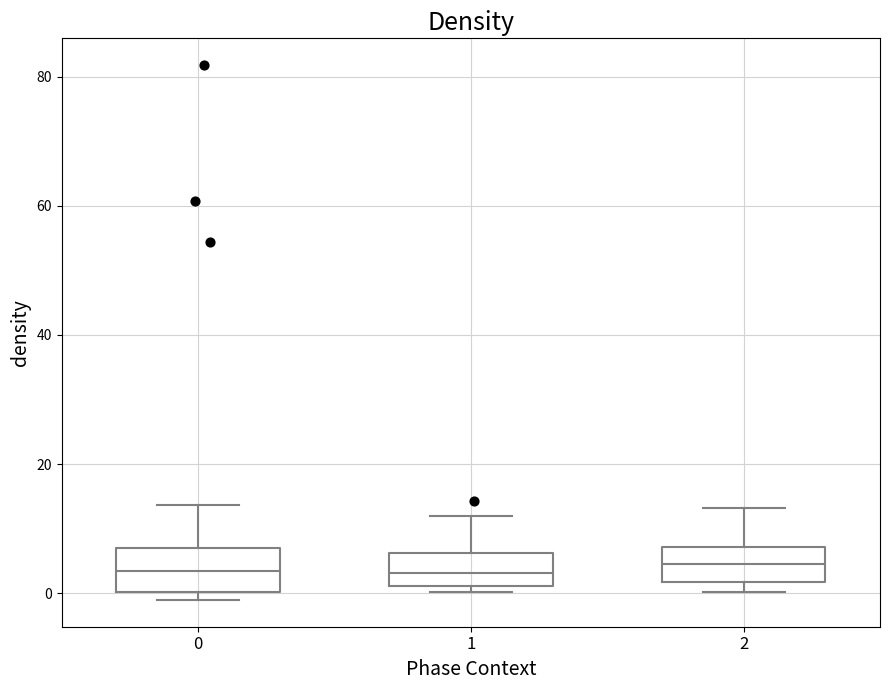

Where does the median line of the box at x = 0 sit on the y-axis? The values are not printed on the chart, so give them approximately, as read against the axis.

4